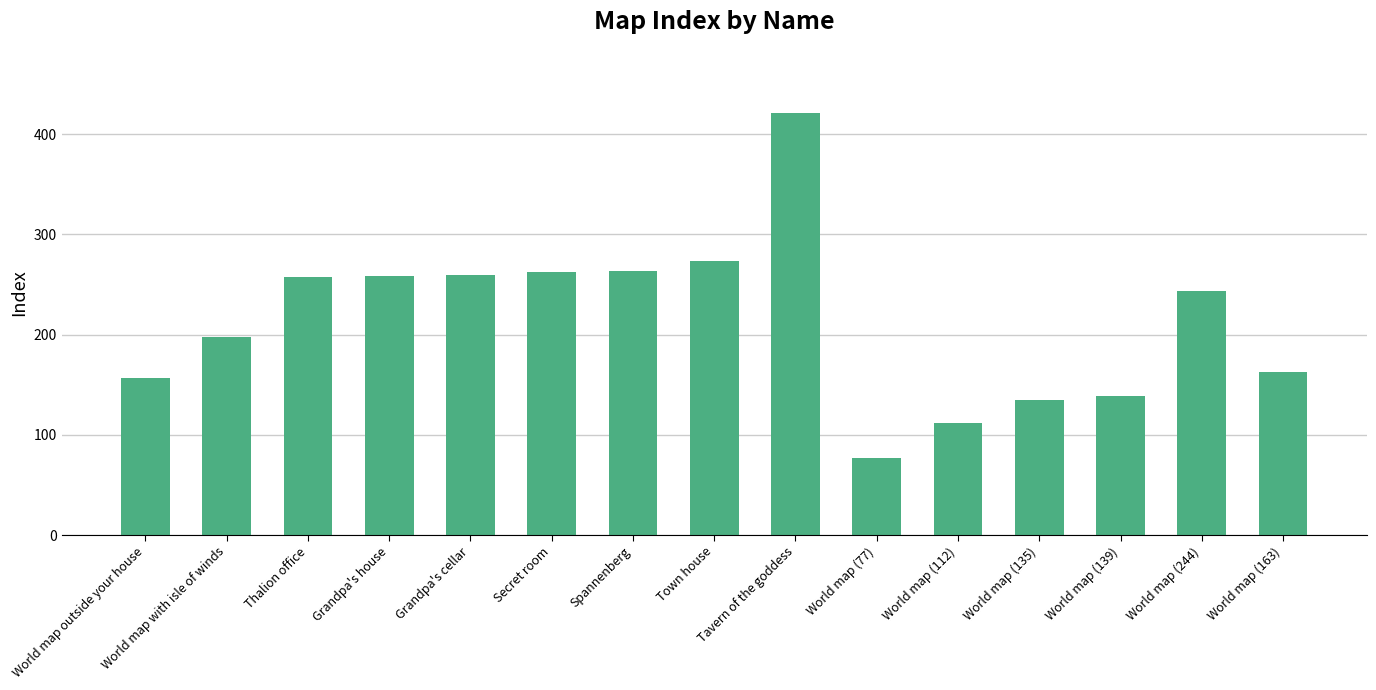

The value at World map (135) is 135. True or false?

True